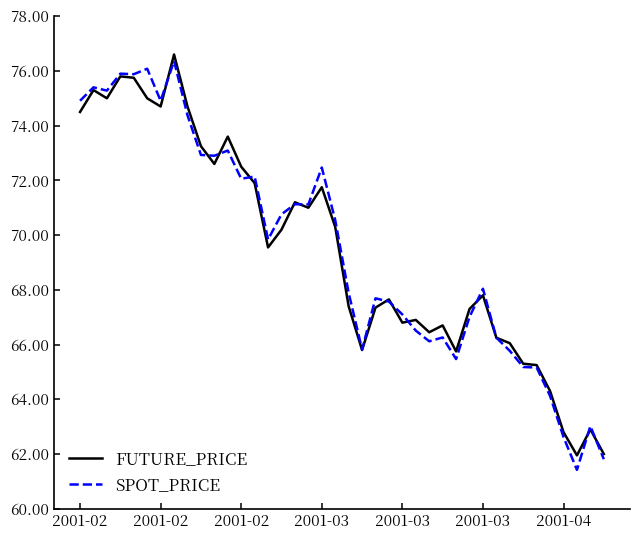

What is the sum of all SPOT_PRICE values?

2778.9